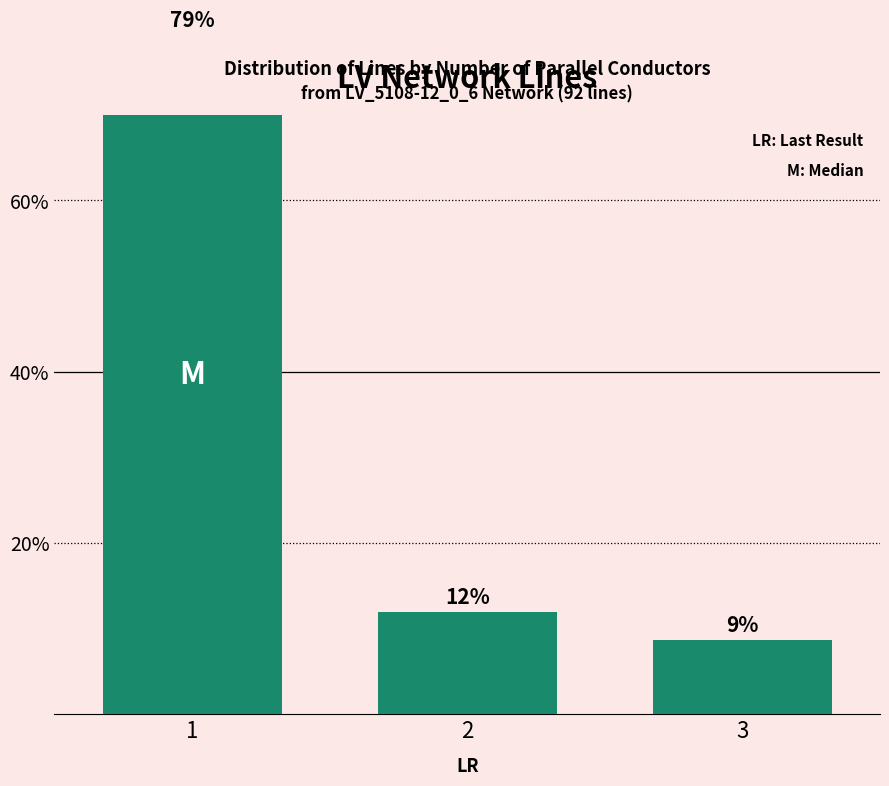

At which label is the value closest to 44?

2